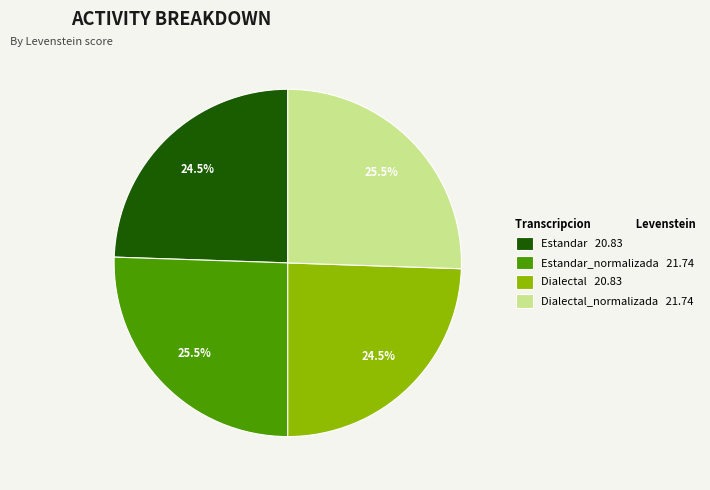

Is there a majority slice in this chart?

No